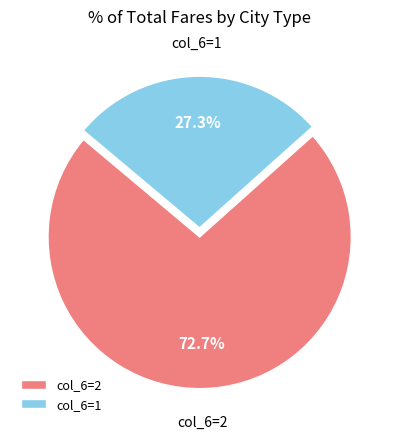

Which slice is the largest?

col_6=2